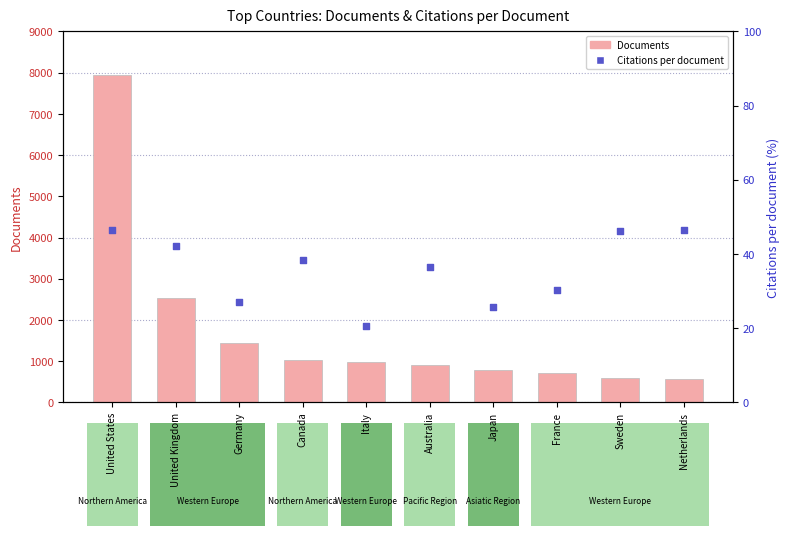

Is the value of Documents at Canada greater than the value of Citations per document at Canada?

Yes